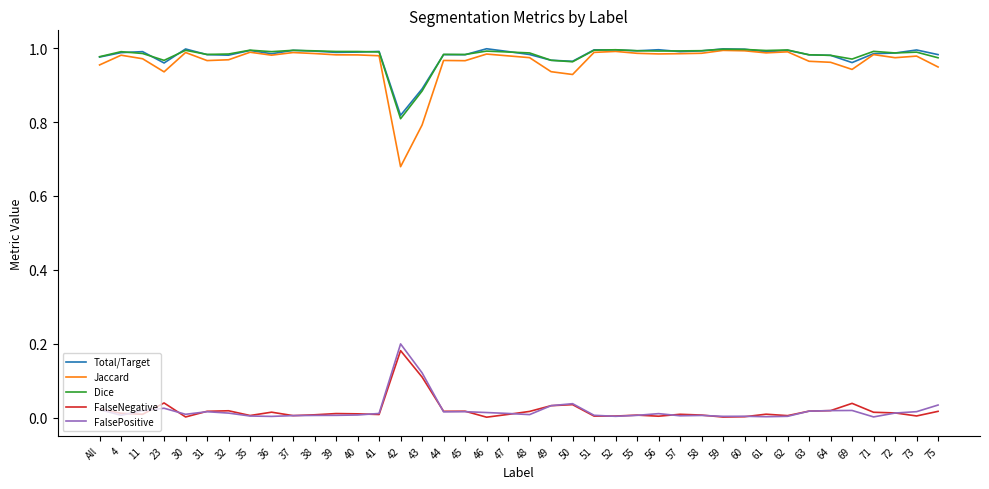

Which series has the largest range (max minus min)?

Jaccard